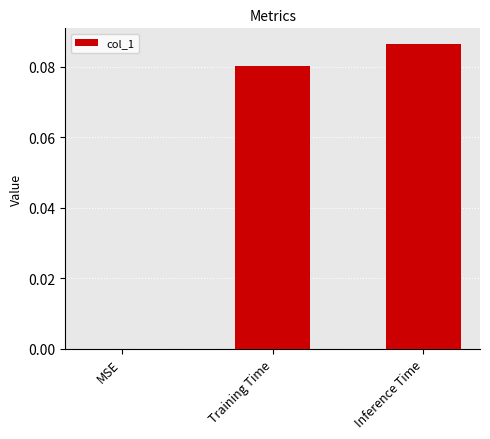

Which category has the highest value across all series?

Inference Time